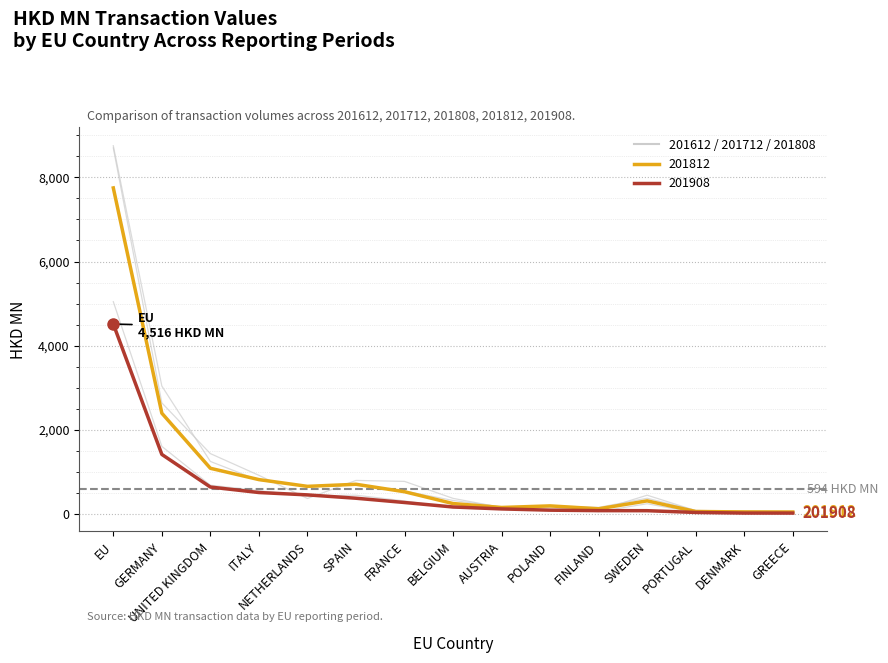

How many distinct data groups are displayed?

5